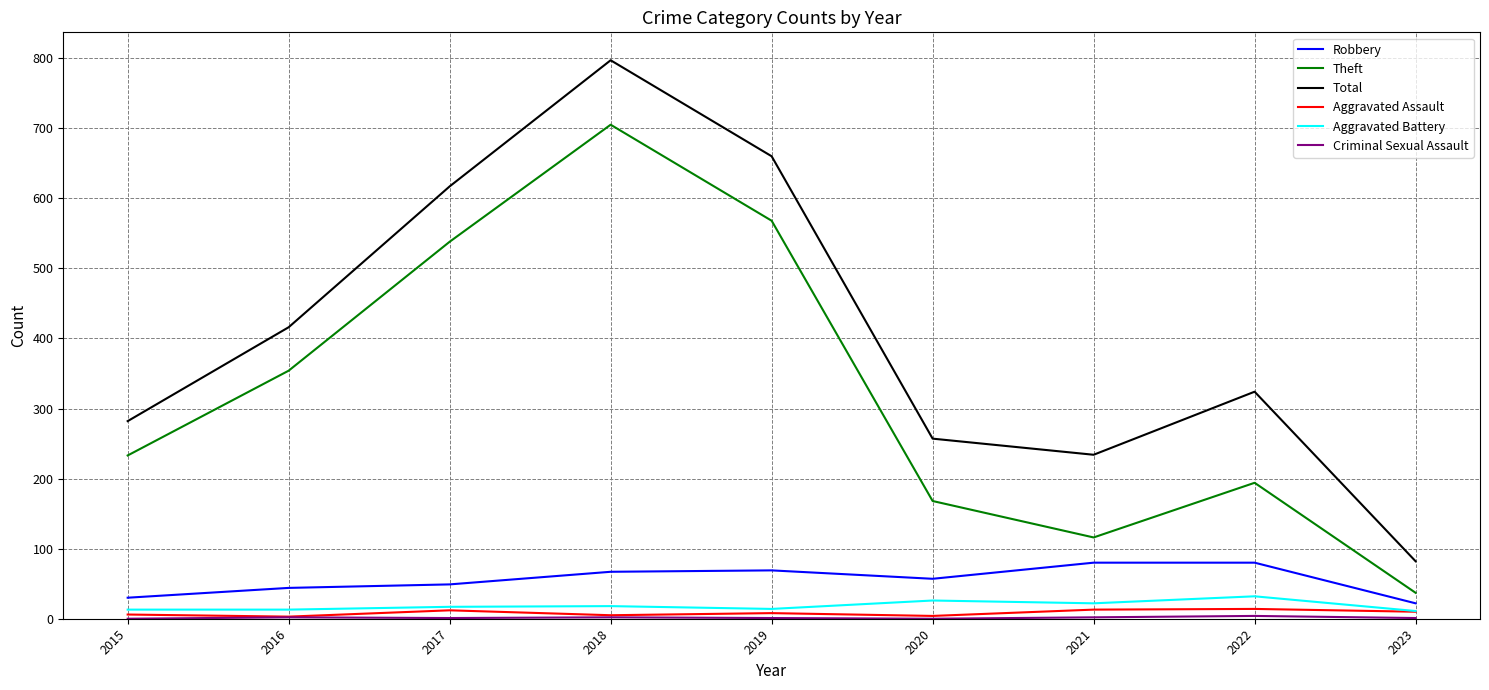

True or false: Total and Robbery cross at least once.

False